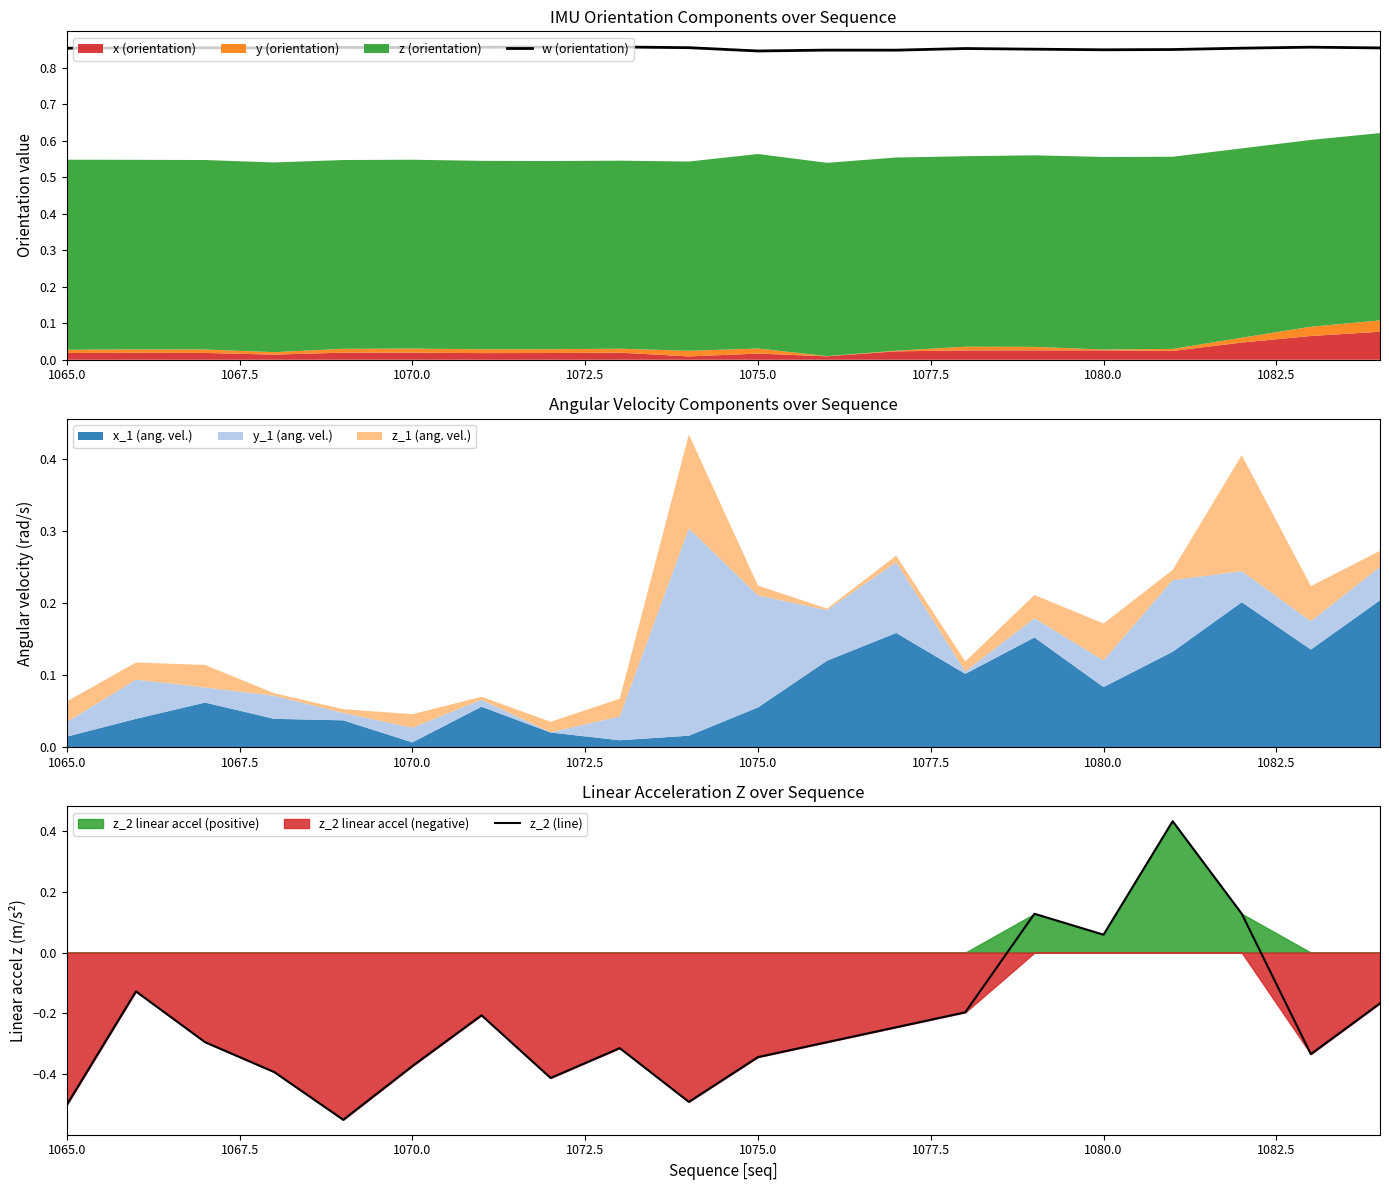

The w (orientation) series shows 0.5 at 1075.0. True or false?

False